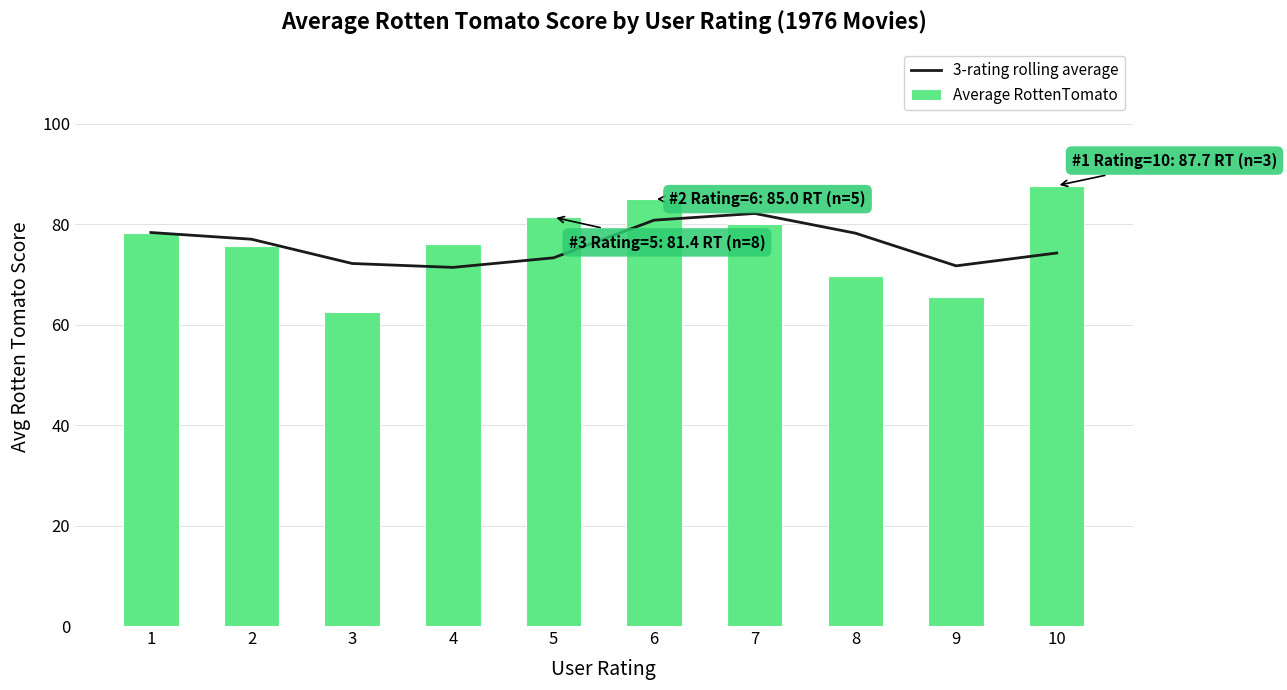

What is the lowest value of the 3-rating rolling average series?

71.4